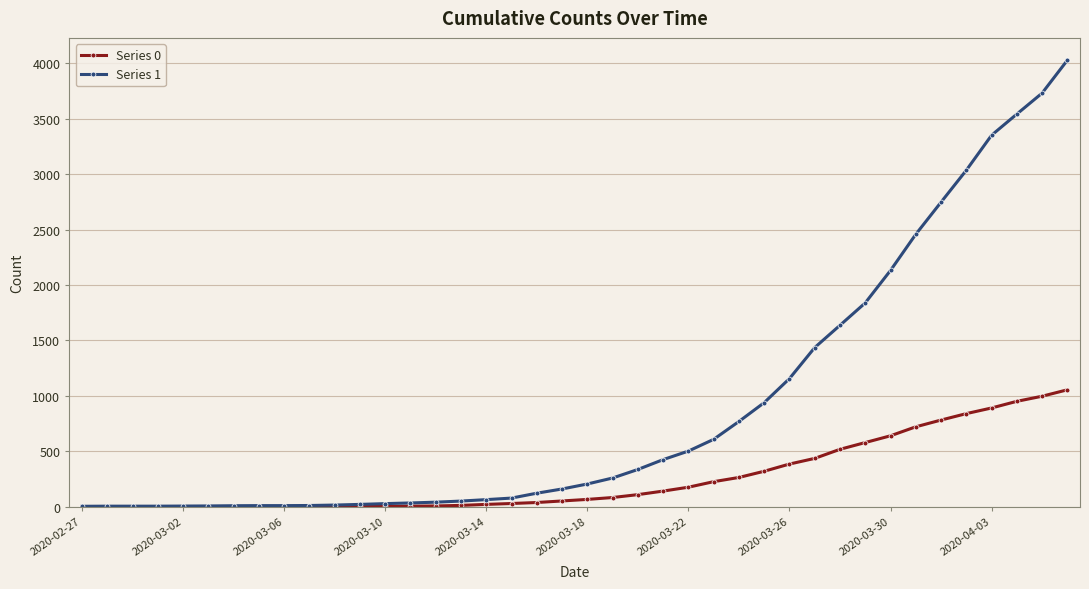

Is this an area chart (filled region under the line)?

No